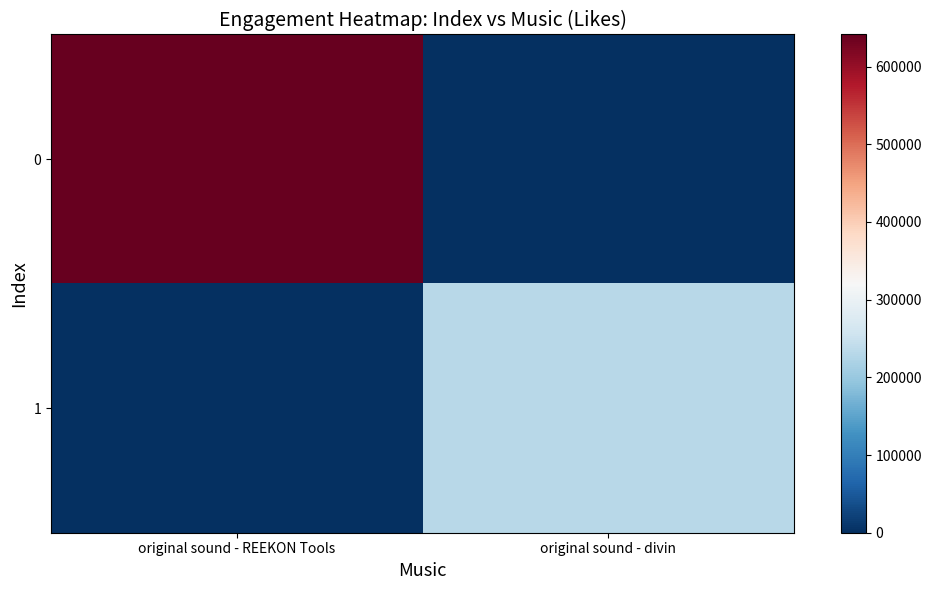

Reading right to left, list all the values displayed in this chart.

0: original sound - divin=0	original sound - REEKON Tools=641300
1: original sound - divin=230900	original sound - REEKON Tools=0